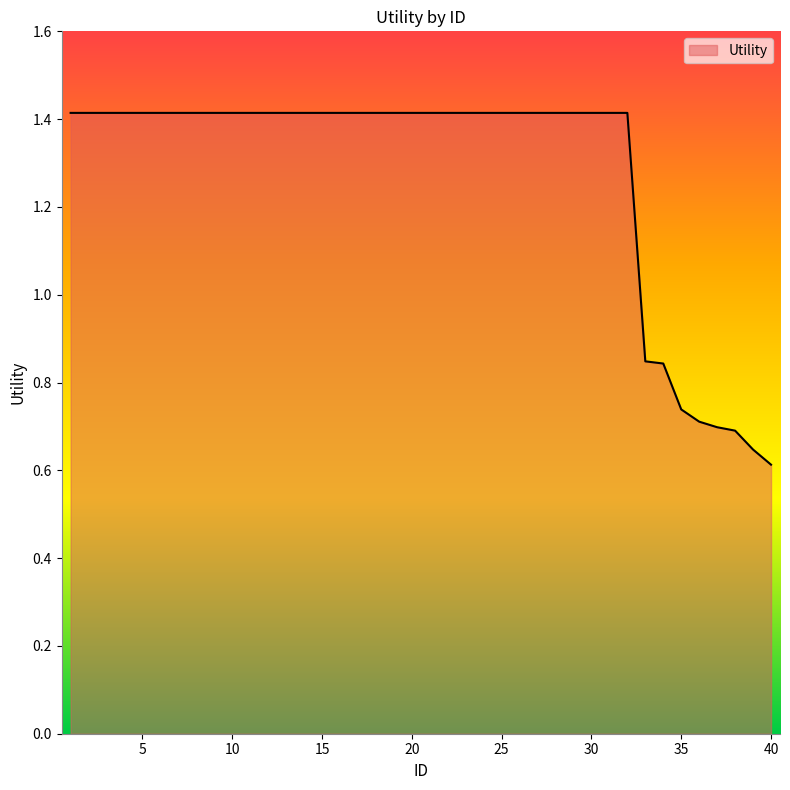

What is the maximum value shown in the chart?

1.4